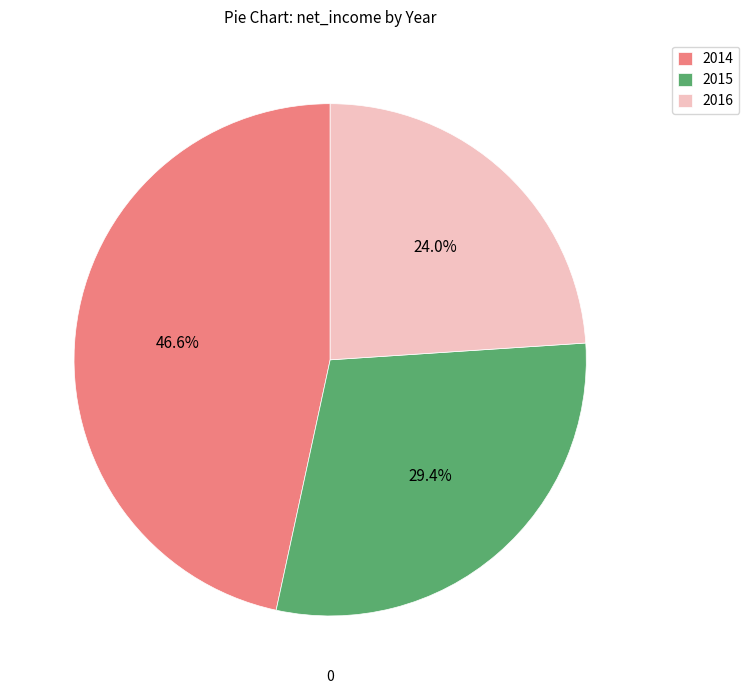

Between 2016 and 2014, which is larger?

2014